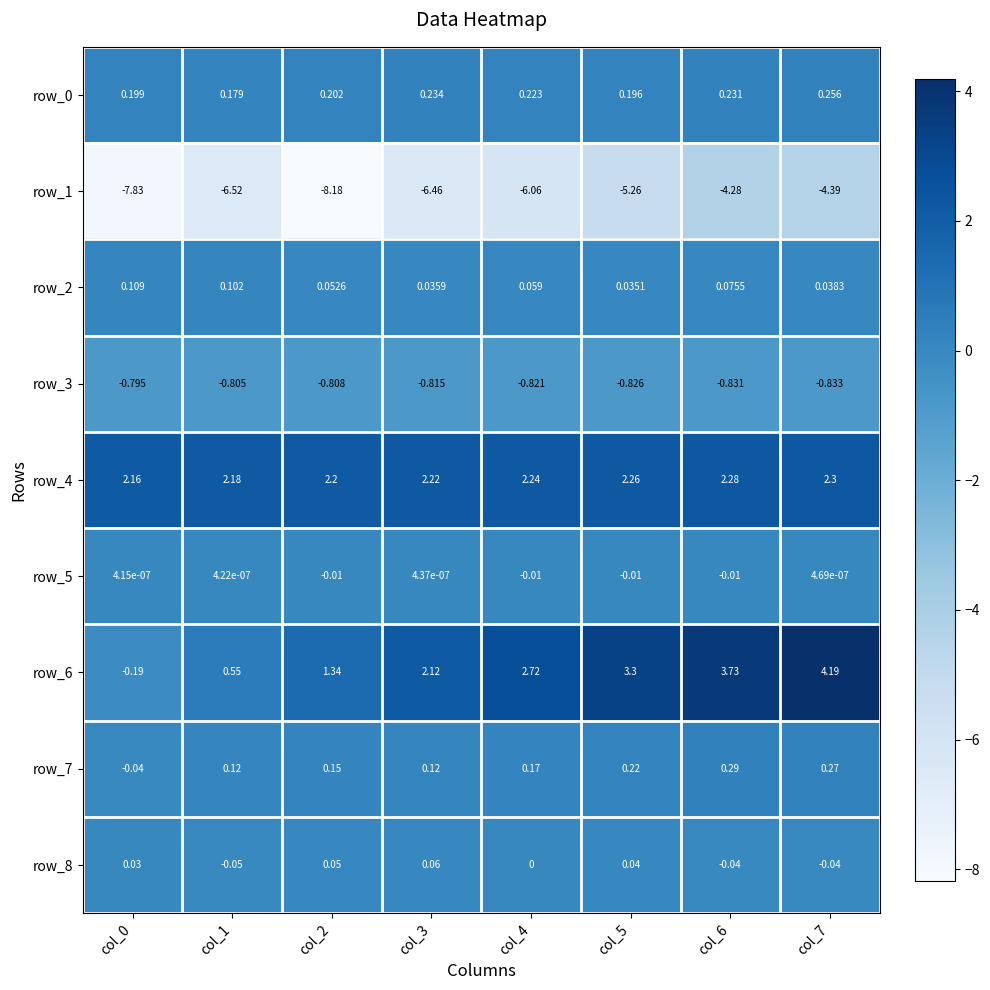

Is the value of row_1 at col_1 greater than the value of row_2 at col_2?

No